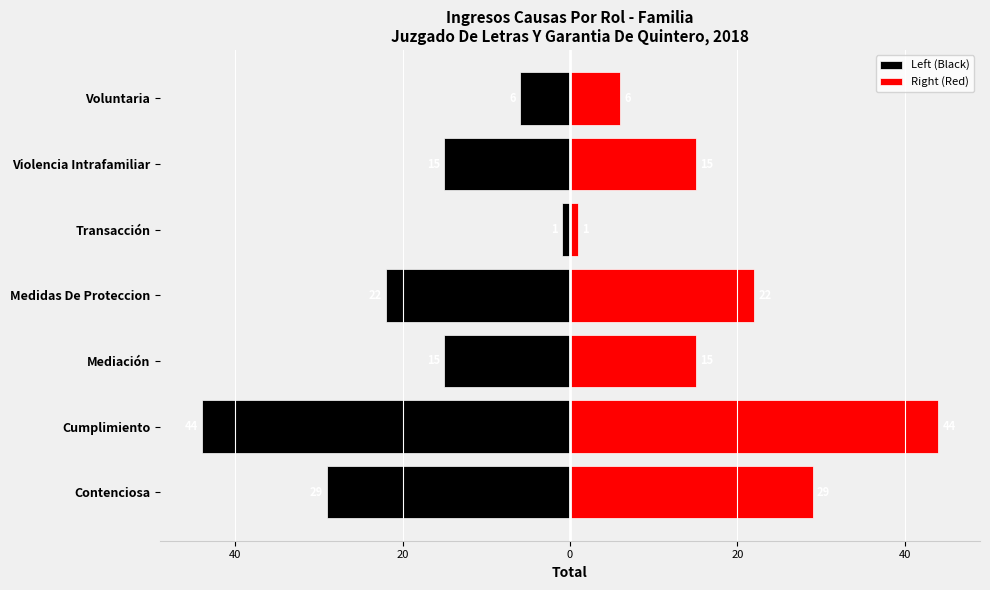

What is the difference between the highest and lowest values at Mediación?

30